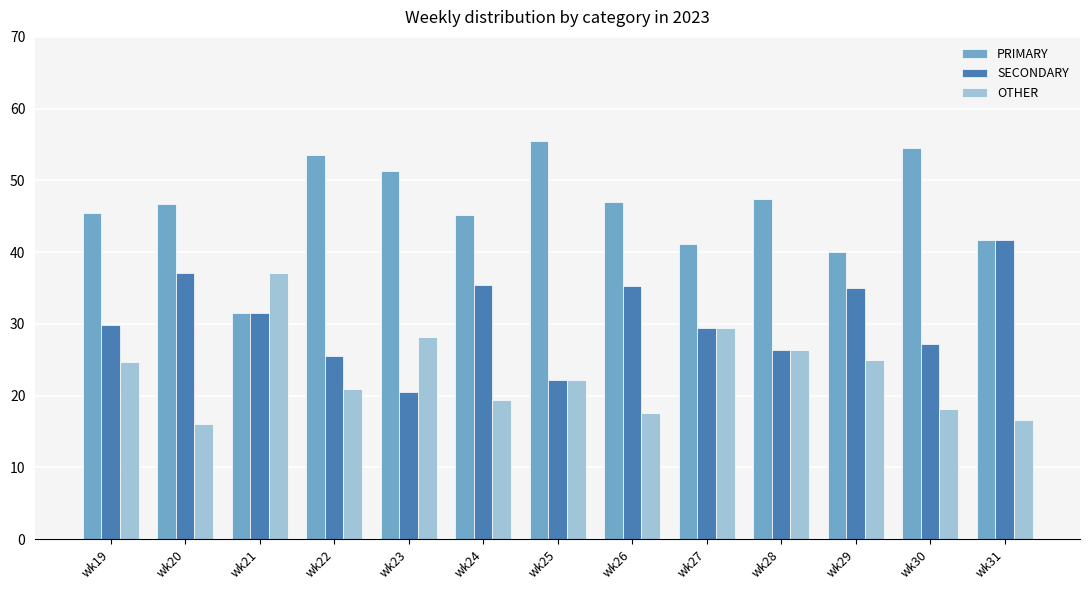

What is the value of the SECONDARY bar at the 4th from the left?

25.6